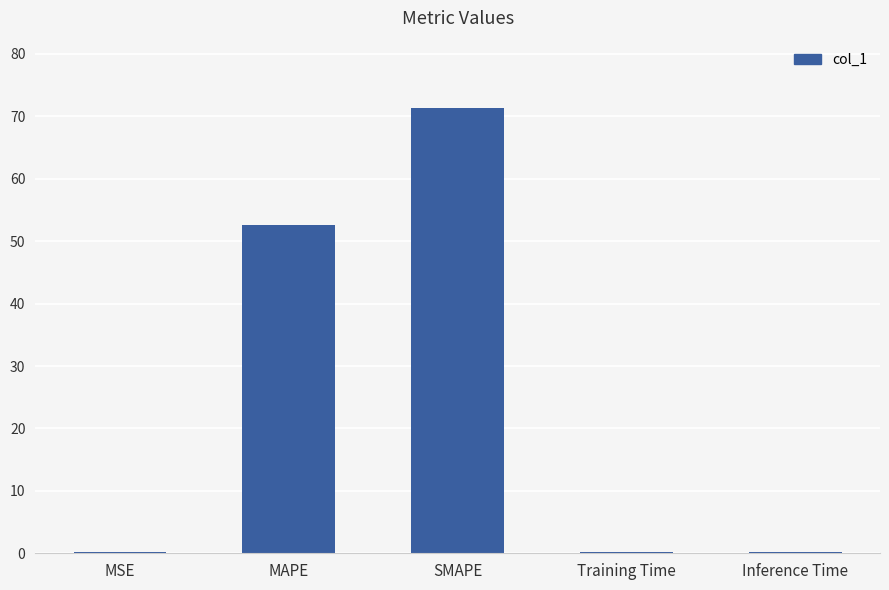

What is the change in value from SMAPE to Inference Time?

-71.2